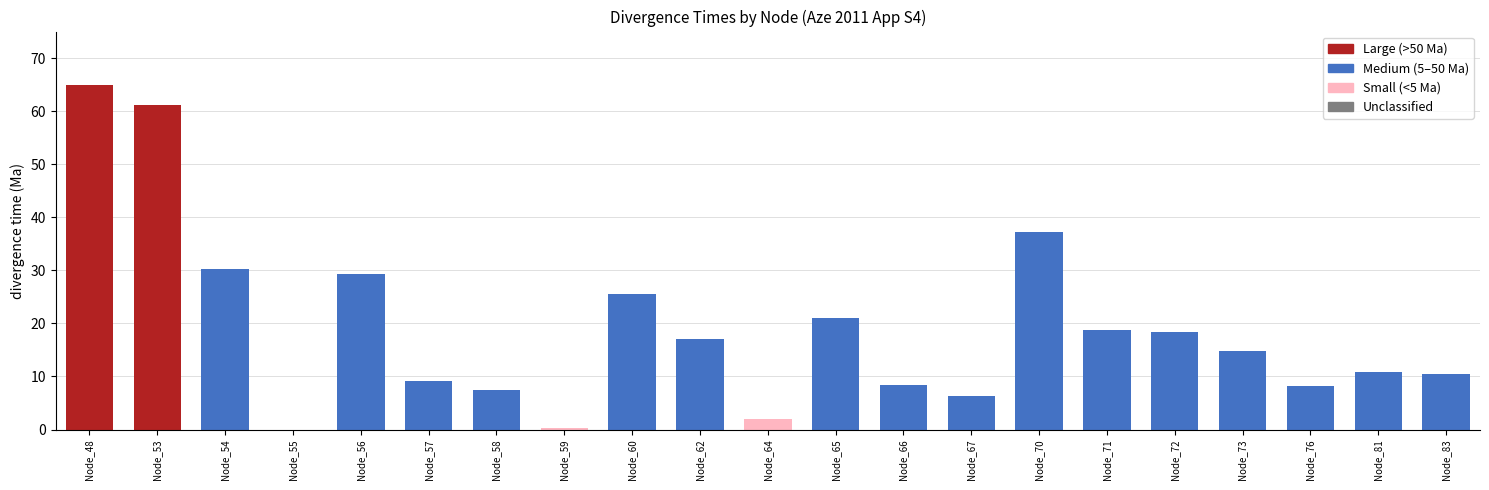

How many categories are shown in the chart?

21